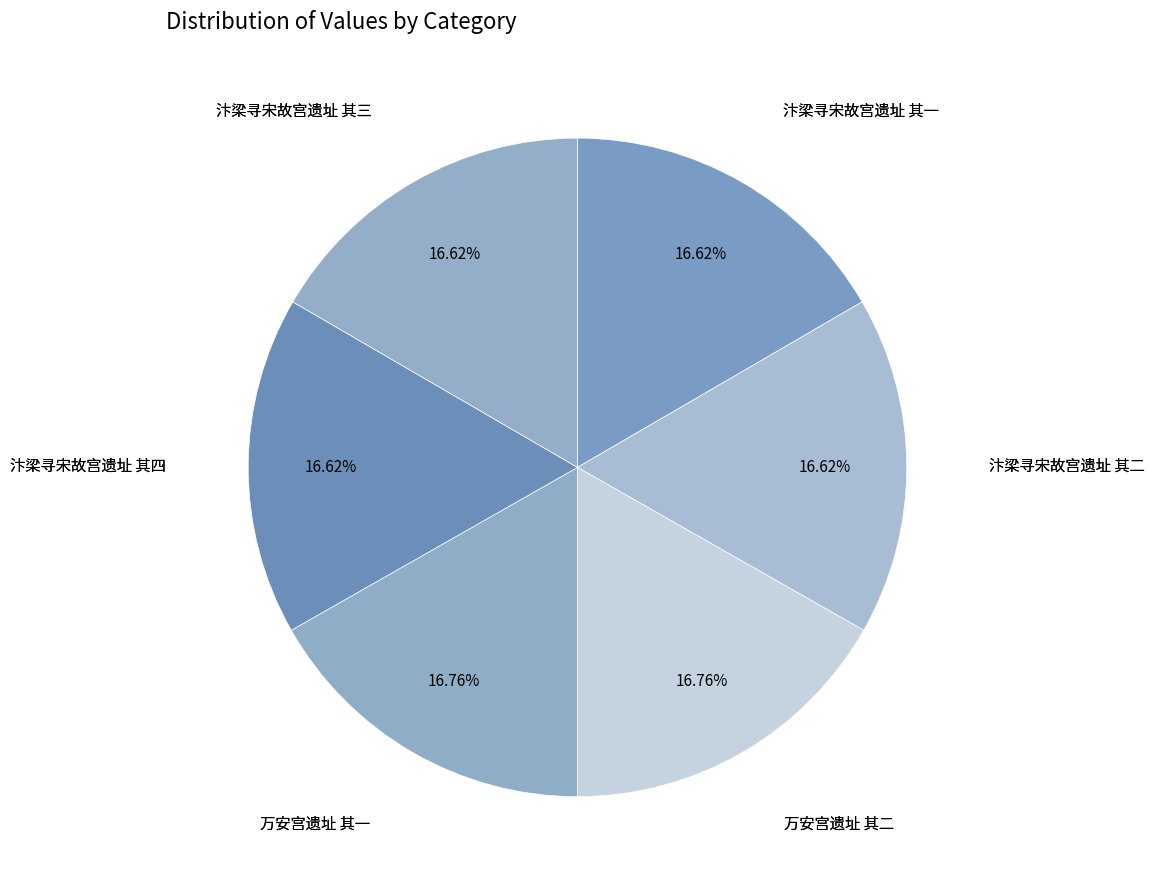

How many slices are in this pie chart?

6